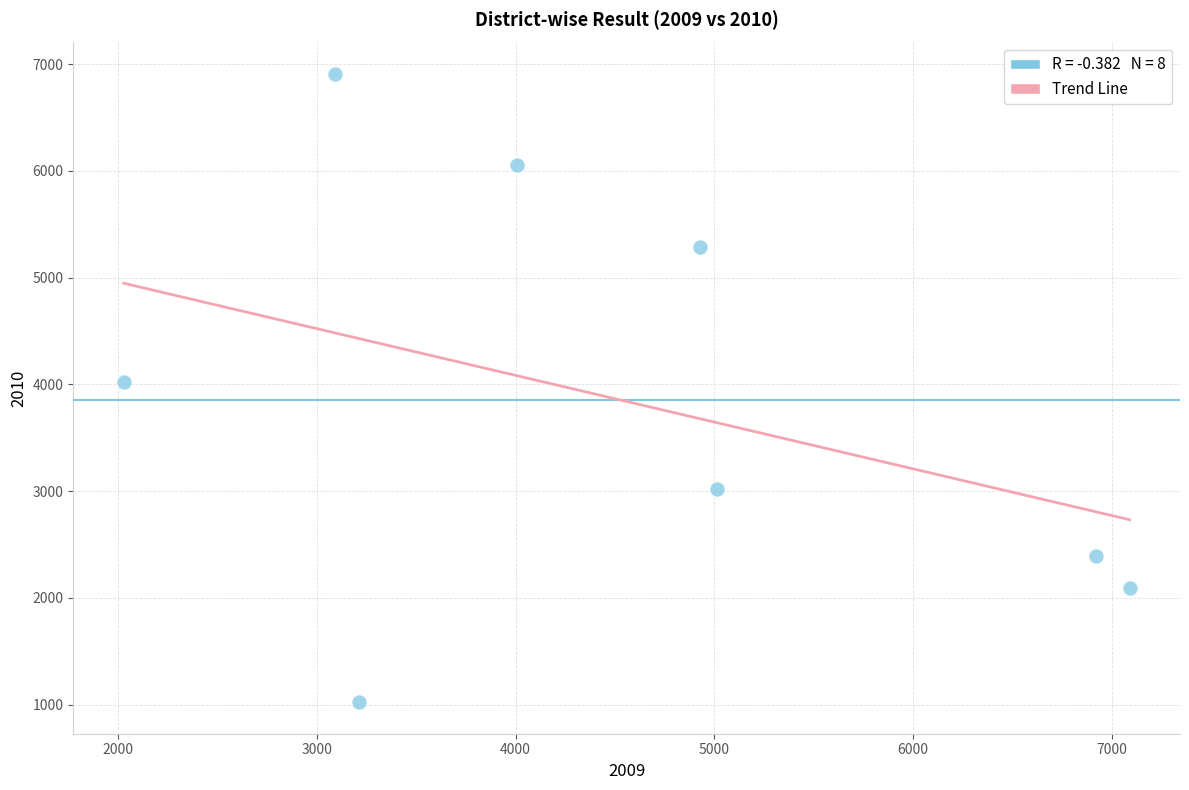

What is the average Y value?

3850